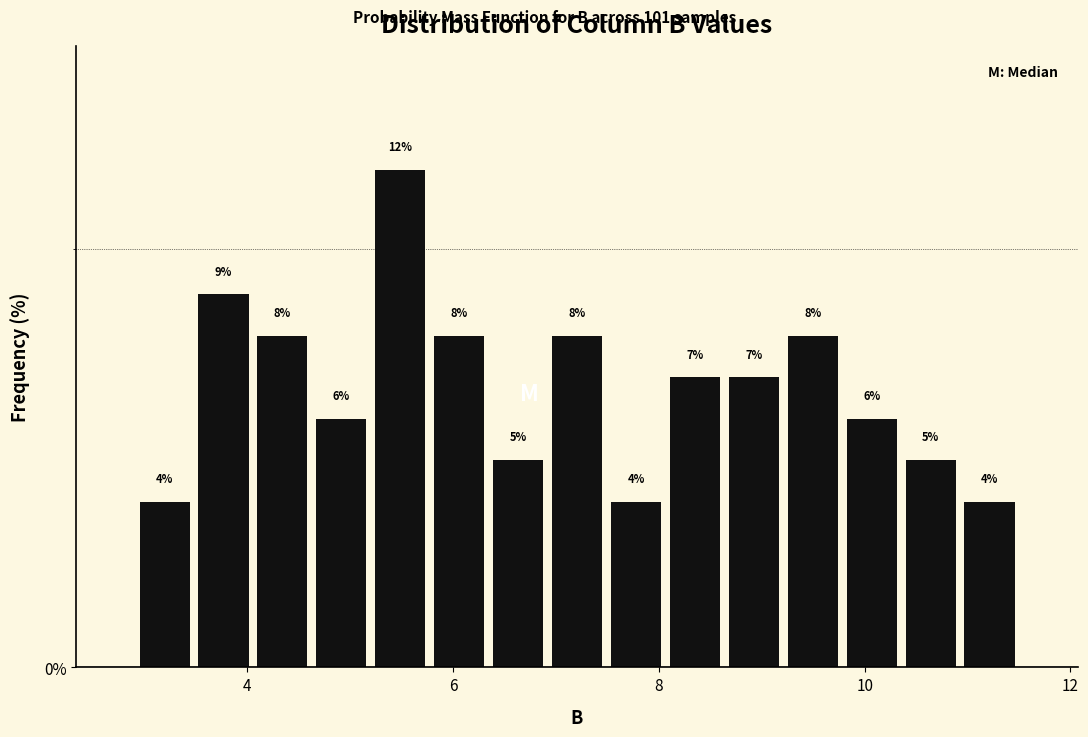

Read against the x-axis, roughly where is the centre of the tallest bar?

5.4